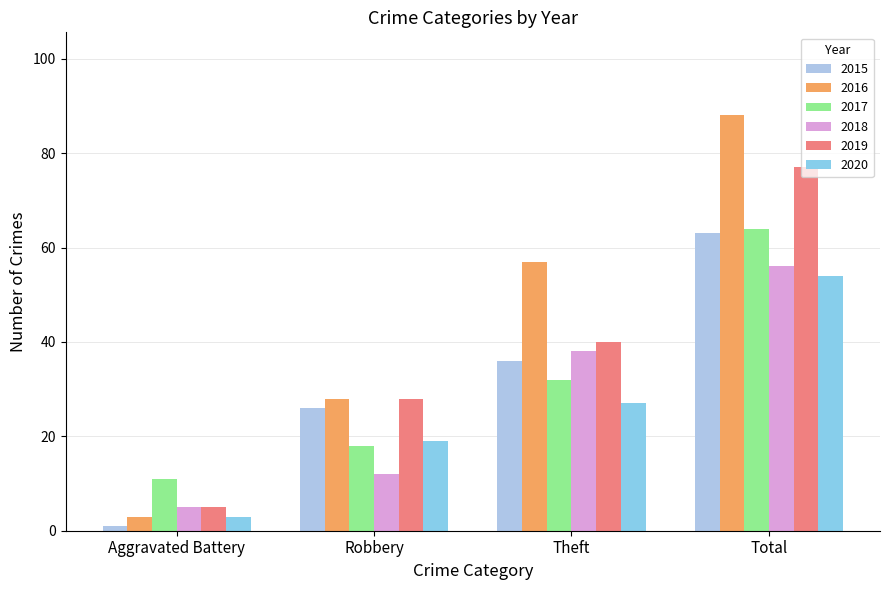

What position from the right is Theft?

2